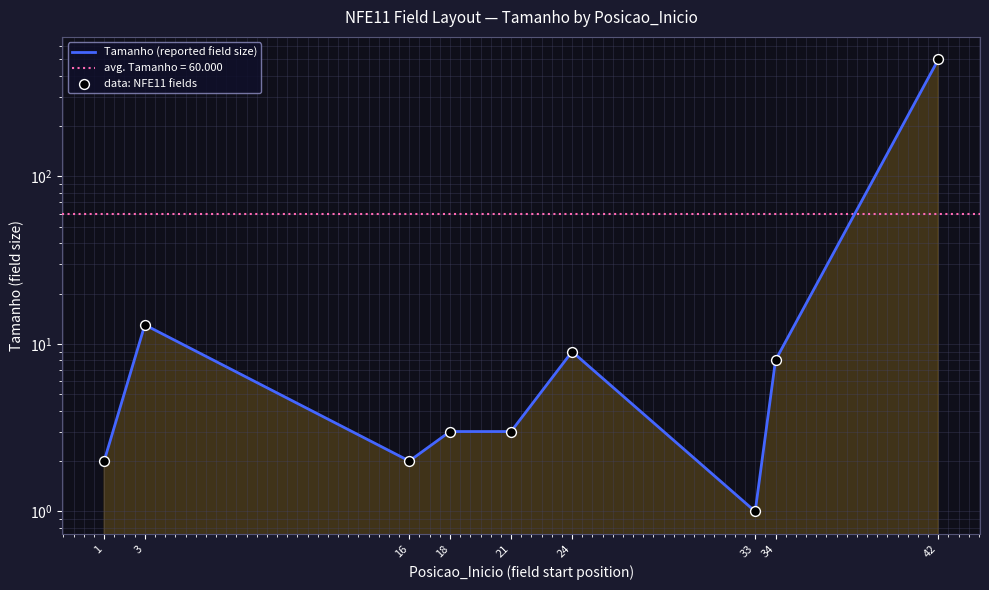

Which series contains the lowest Y value?

Tamanho (reported field size)